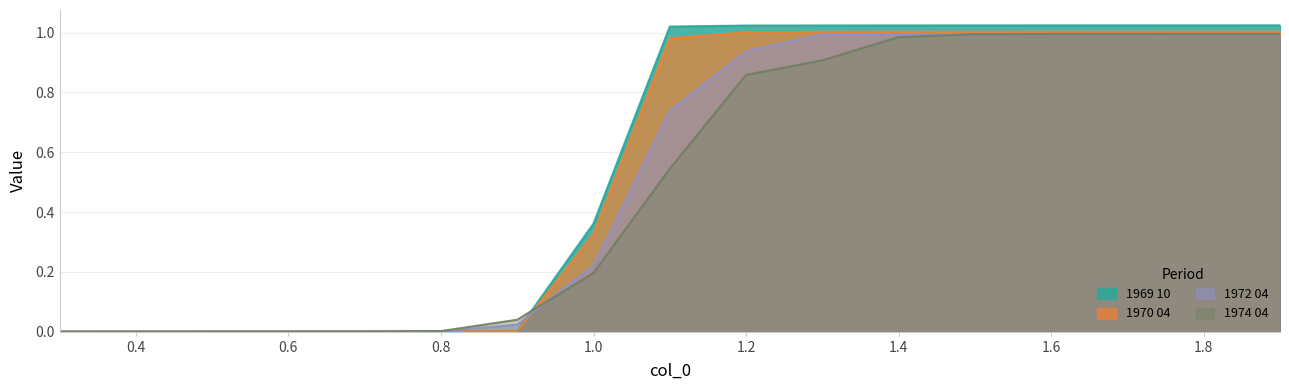

What position from the left is 0.8?

6